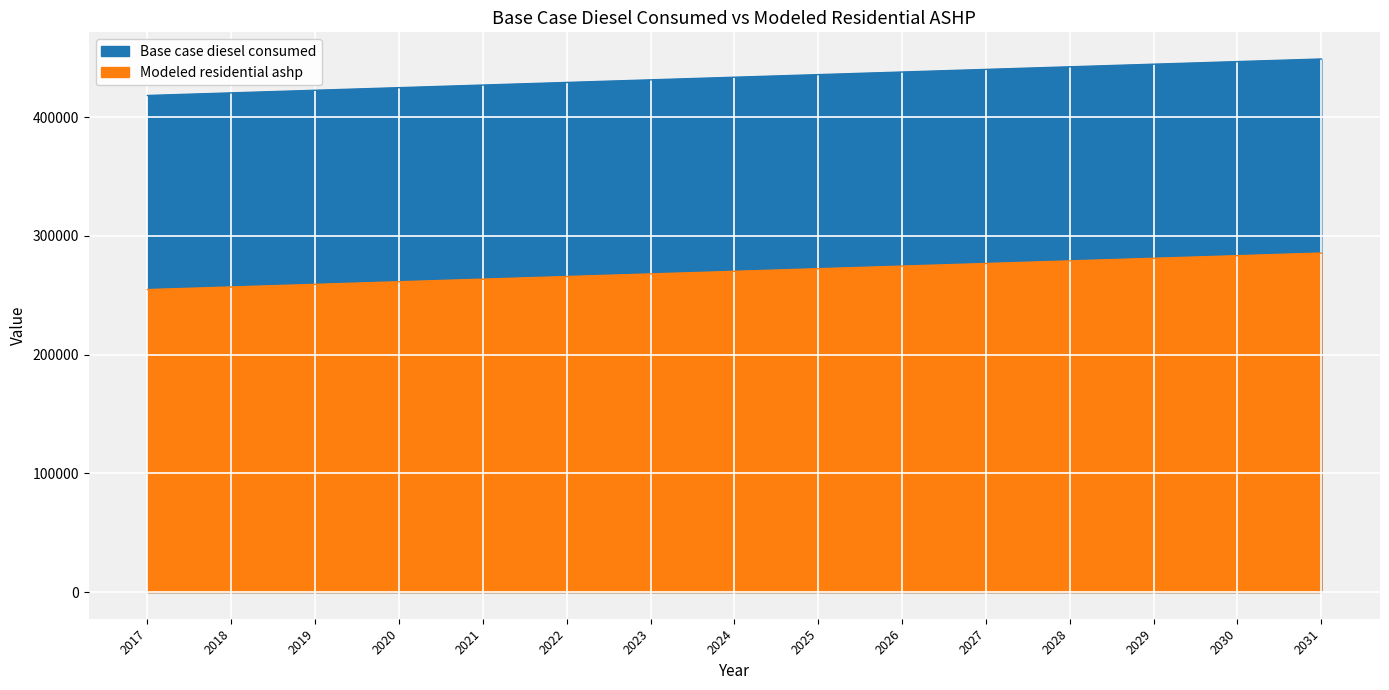

True or false: Modeled residential ashp and Base case diesel consumed intersect in this chart.

False